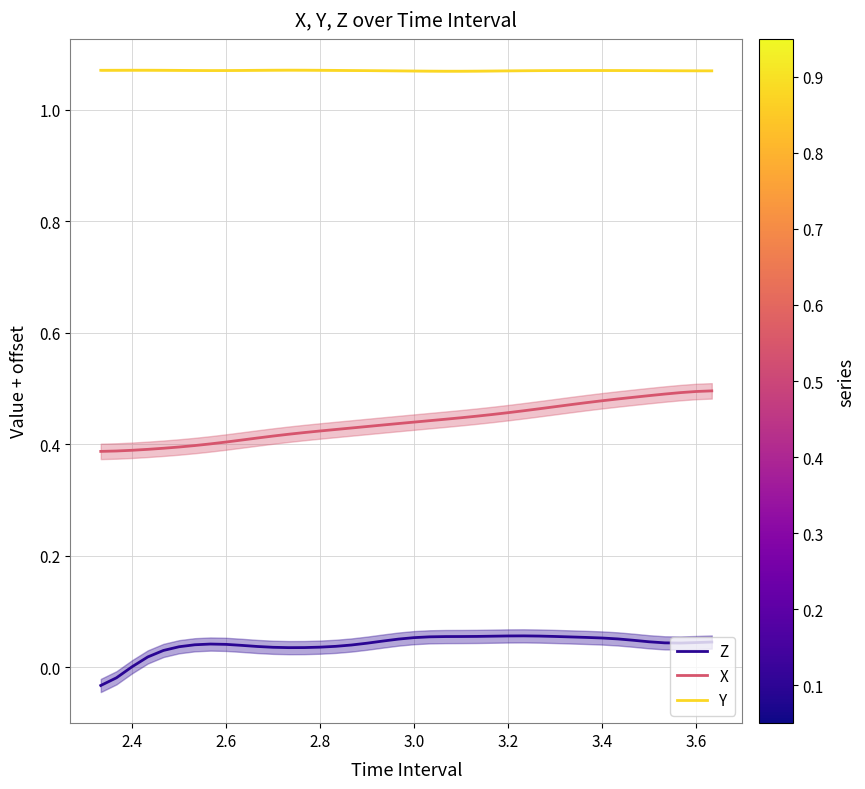

True or false: Z and X intersect in this chart.

False